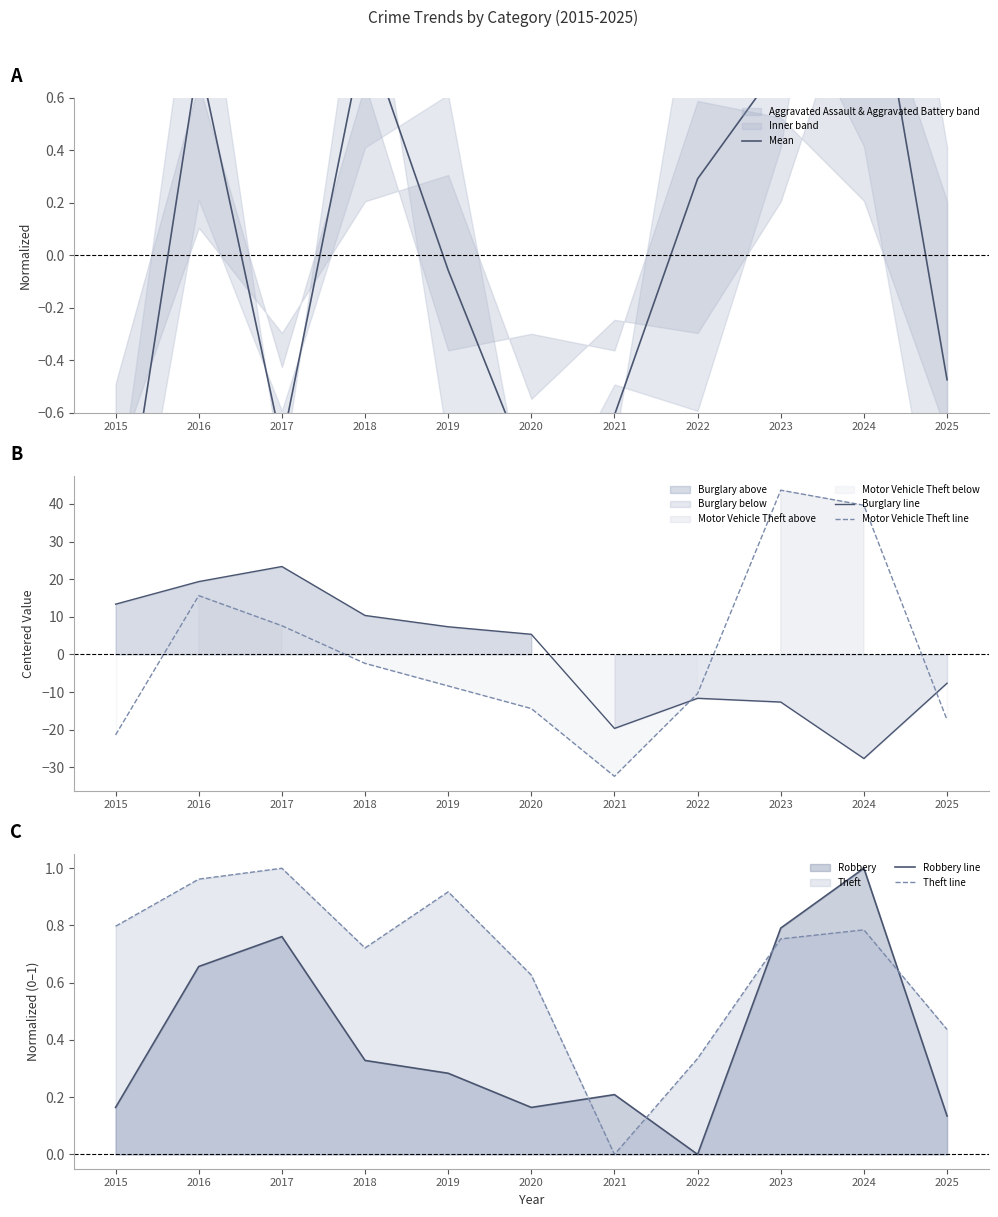

Where do Motor Vehicle Theft line and Theft line first cross each other?

2015 and 2016